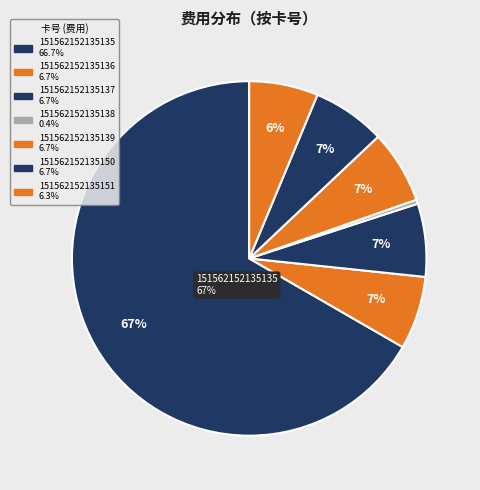

Is 151562152135135 the majority of the pie?

Yes